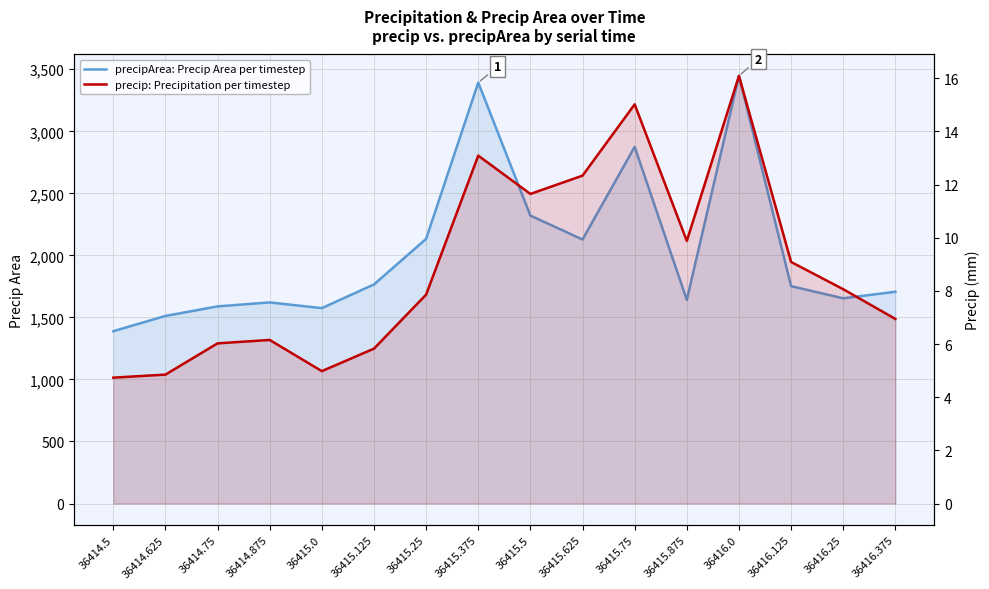

At which category does precipArea: Precip Area per timestep reach its first local valley?

36415.0